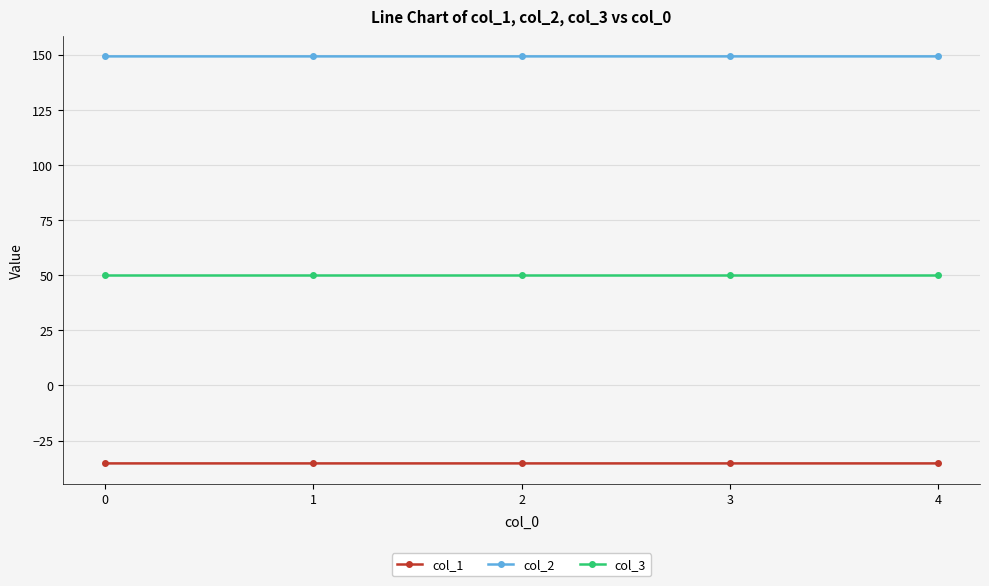

Rank the series at 3 from highest to lowest value.

col_2, col_3, col_1